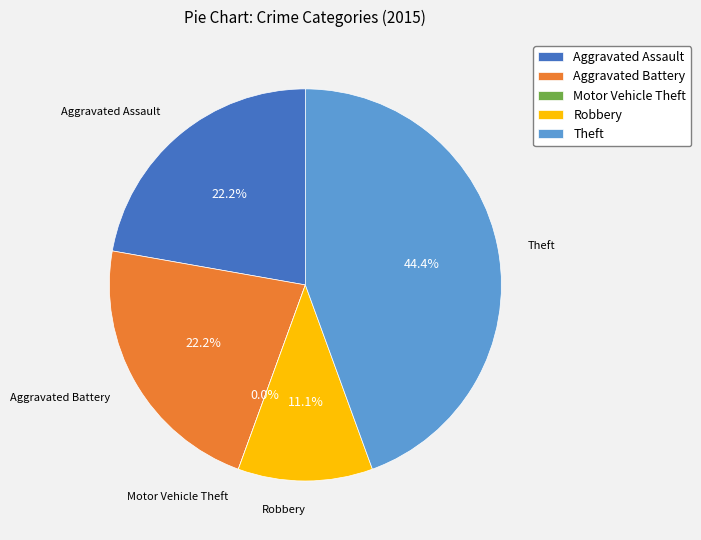

Combined, what portion of the pie is Aggravated Battery and Robbery?

33.3%